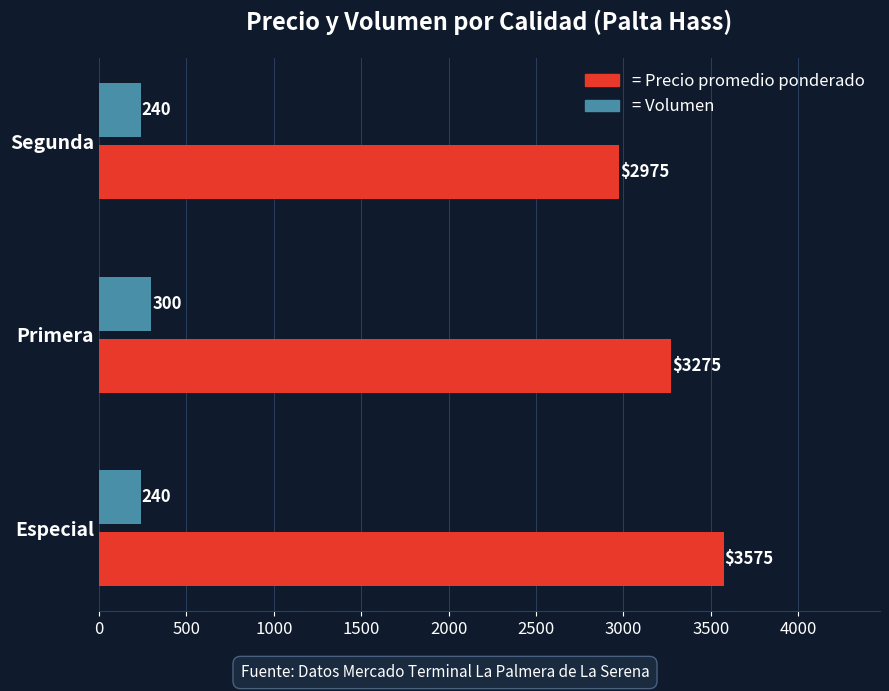

What is the total value across all series at Especial?

3815